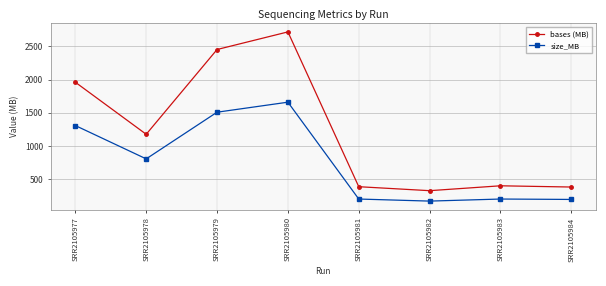

Rank the series by their maximum value, from lowest to highest.

size_MB, bases (MB)